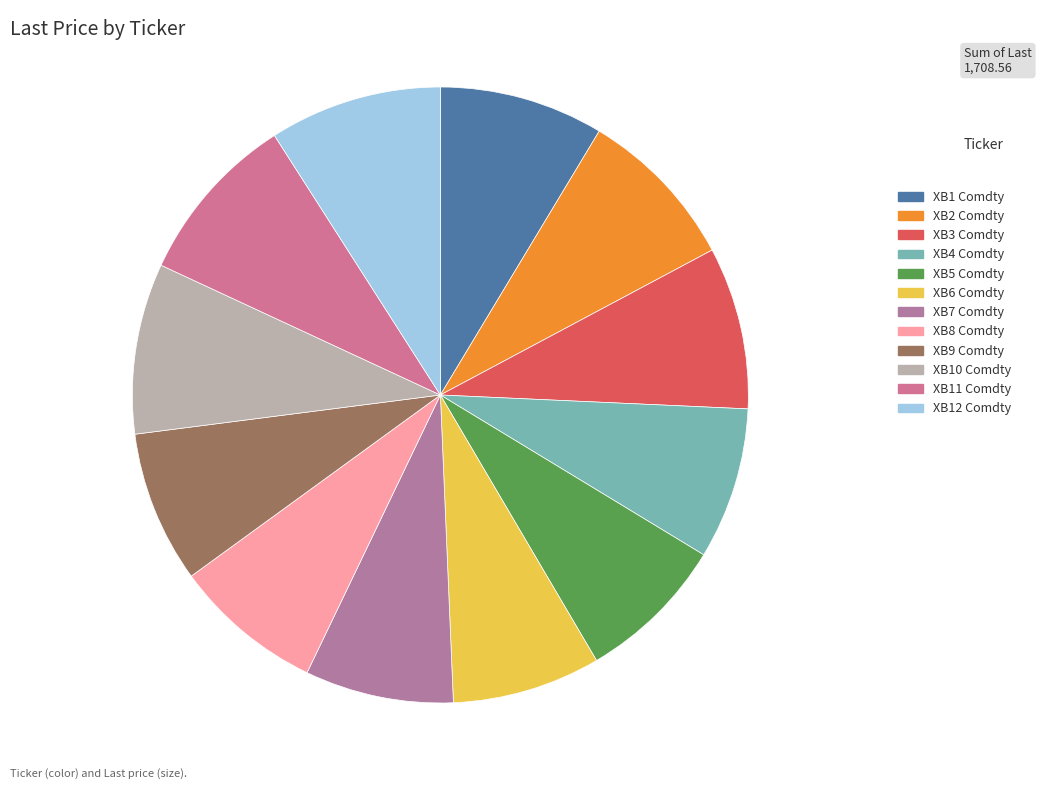

To the nearest percent, what is the difference between the largest and smallest slice percentages?

1%